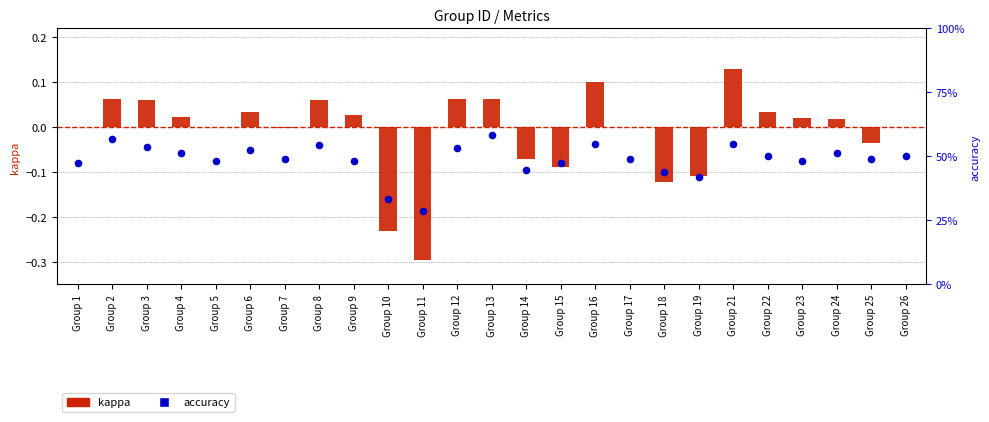

Which series contains the lowest Y value?

kappa